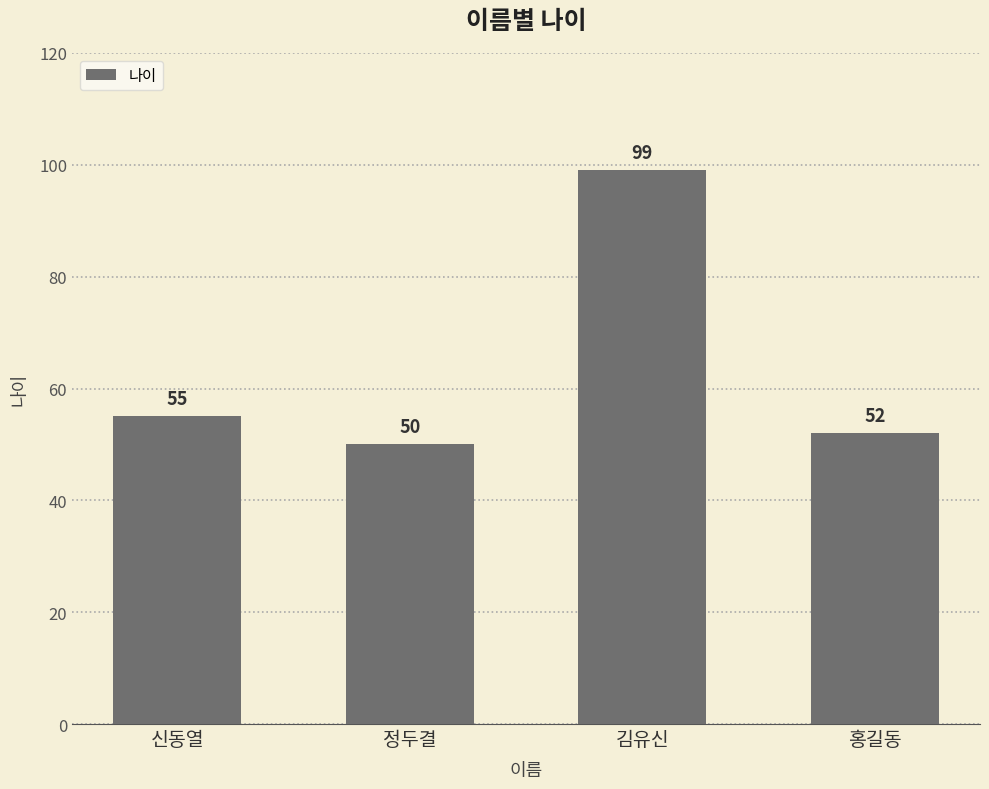

What is the sum of the values at 신동열 and 김유신?

154